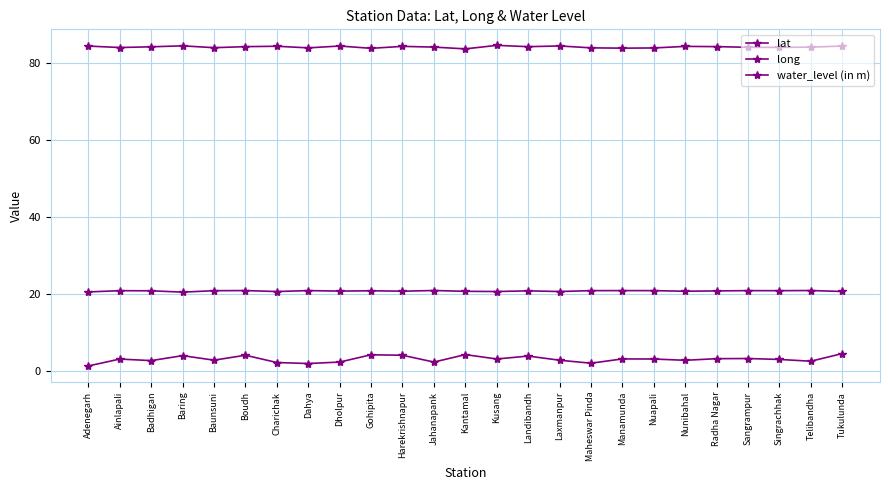

List the series in order of their peak value, lowest first.

water_level (in m), lat, long